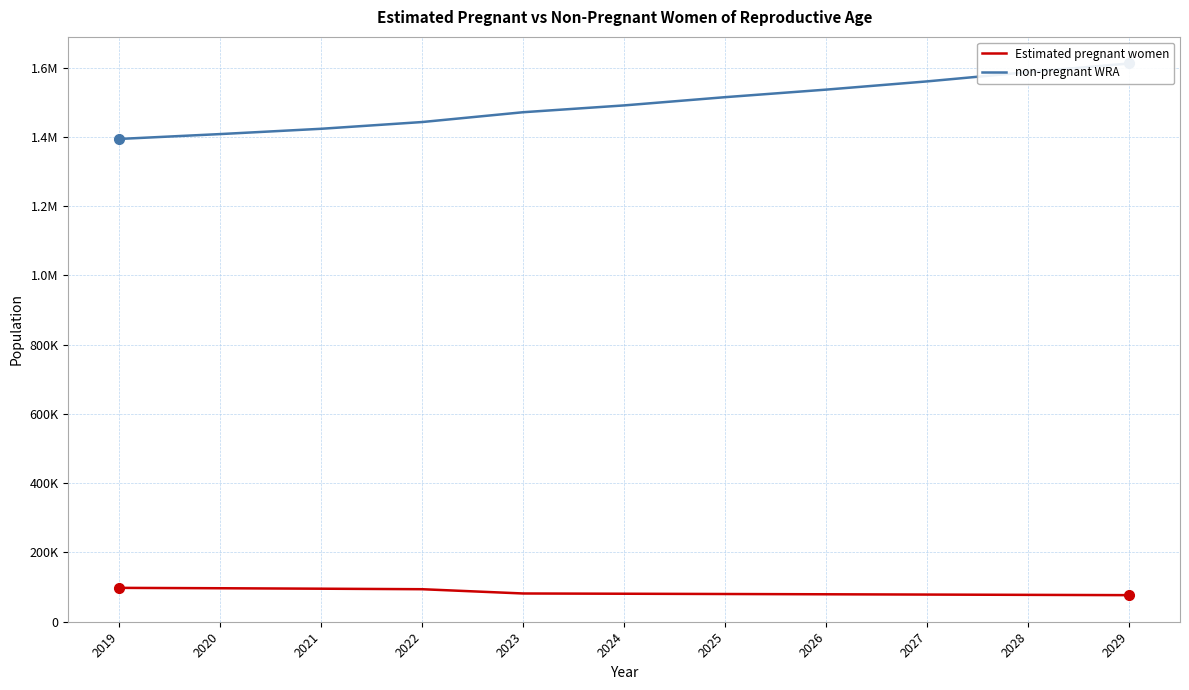

At how many categories does at least one series exceed 615701?

11